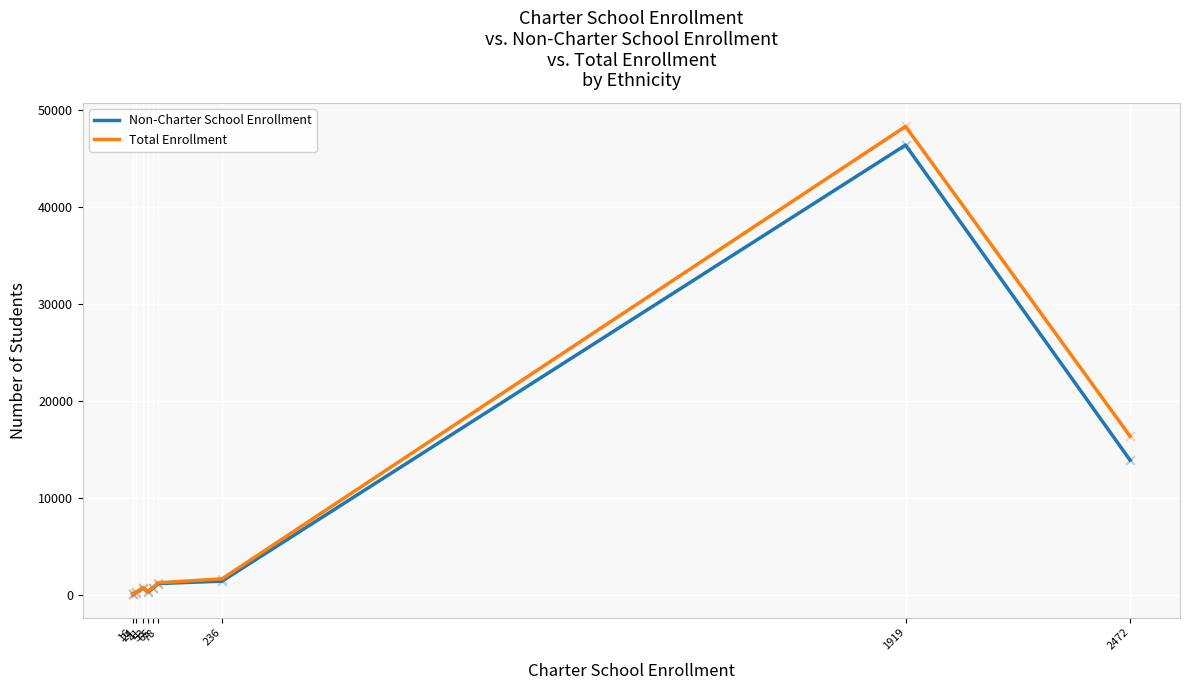

Which series has the largest range (max minus min)?

Total Enrollment